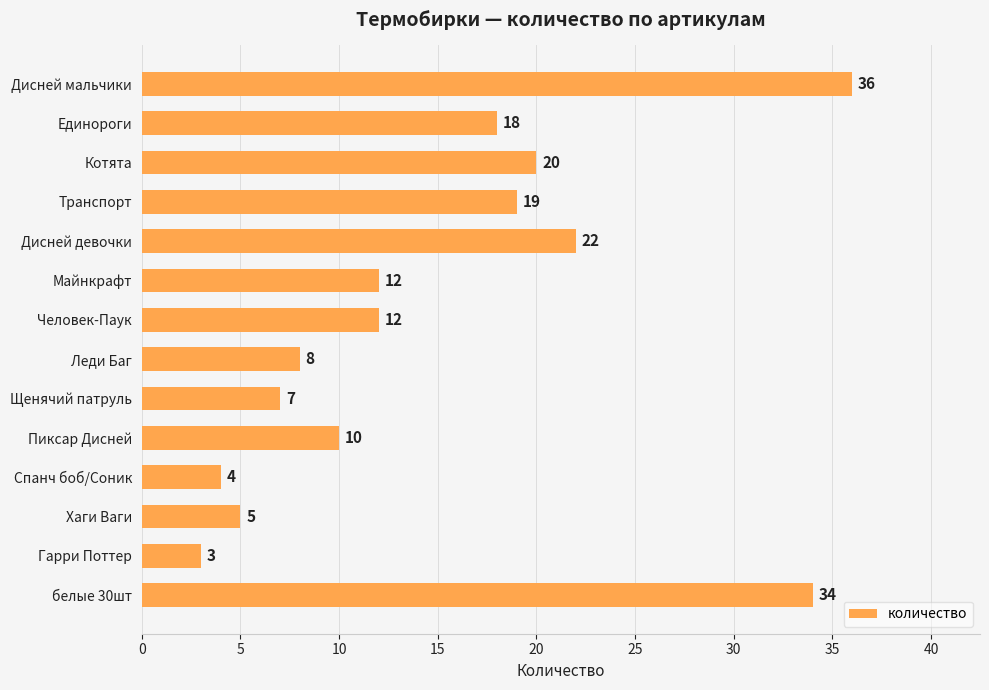

Which category has the lowest value across all series?

Гарри Поттер